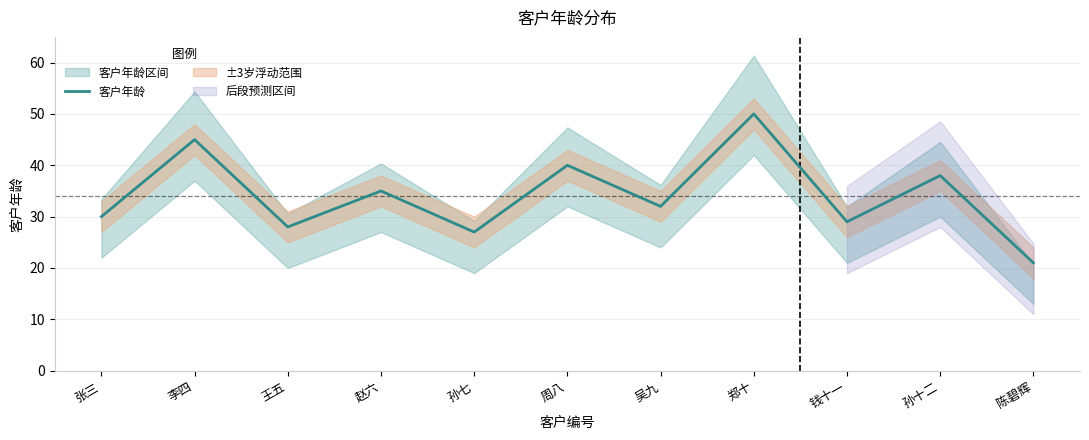

List the labels in order of value, smallest first.

陈碧辉, 孙七, 王五, 钱十一, 张三, 吴九, 赵六, 孙十二, 周八, 李四, 郑十